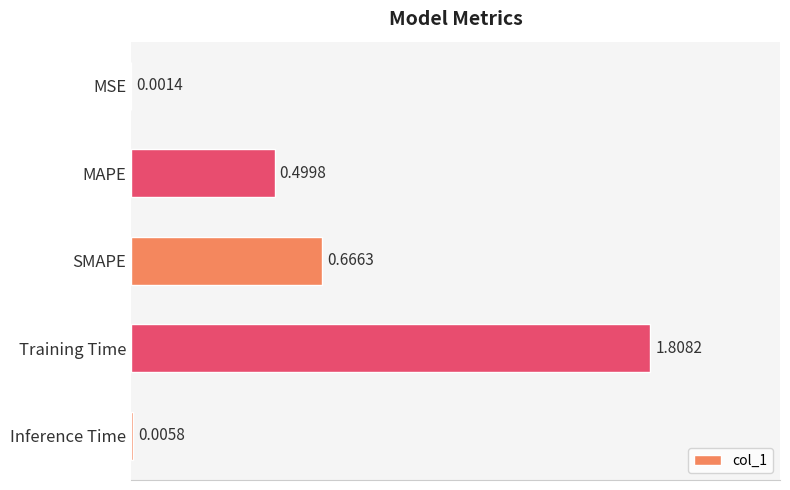

What is the change in value from MSE to Training Time?

+1.8